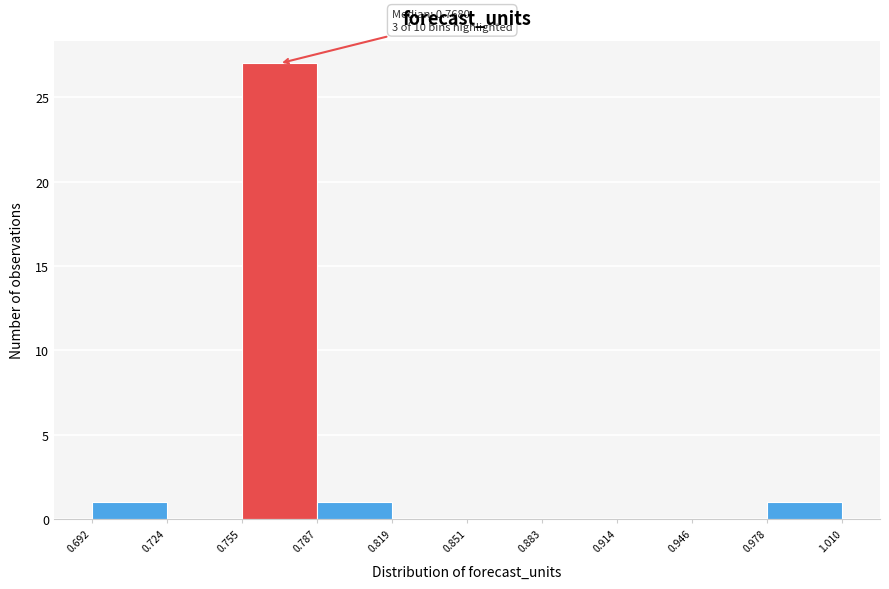

Over which range of the x-axis is the bar tallest?

0.755 to 0.787